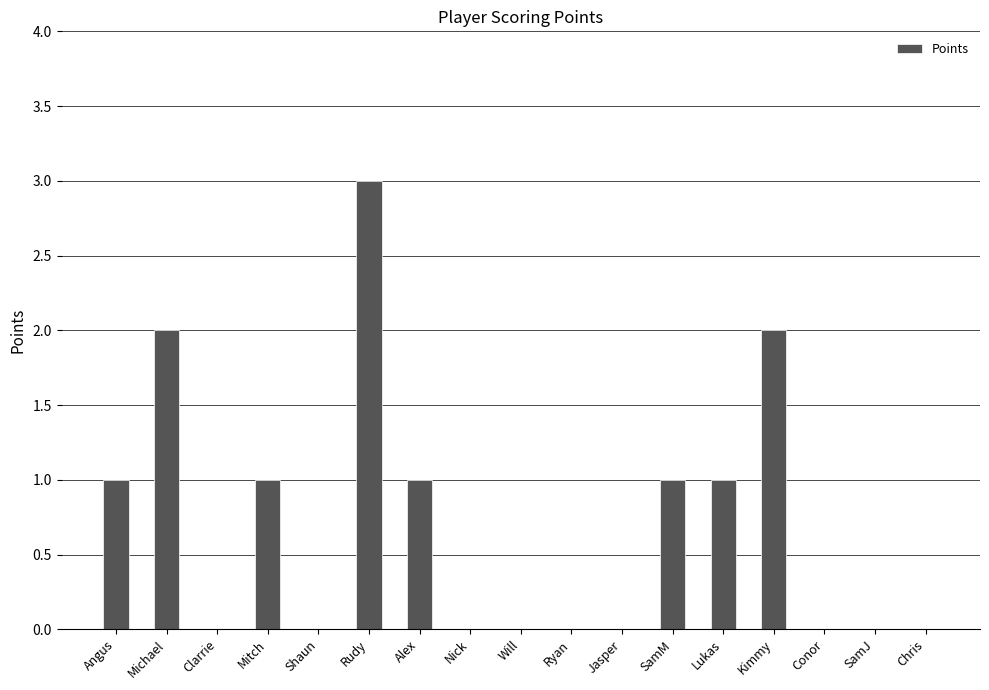

What is the sum of all values?

12